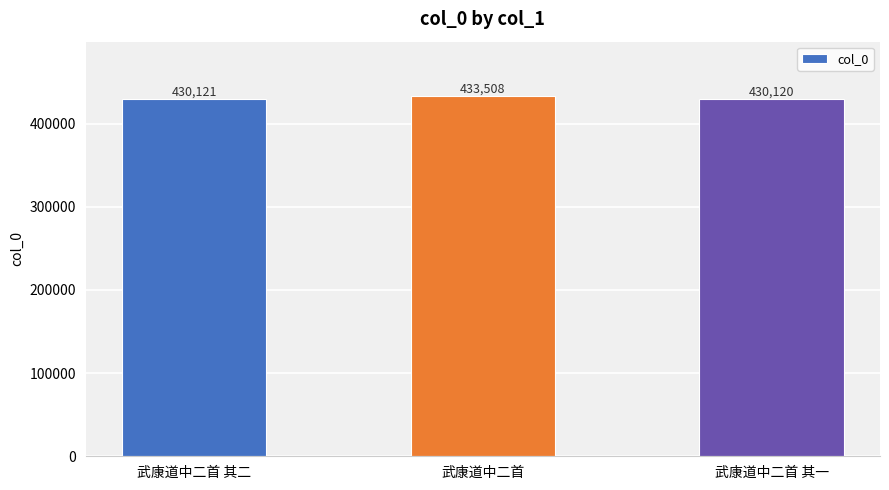

Rank the categories by value from highest to lowest.

武康道中二首, 武康道中二首 其二, 武康道中二首 其一